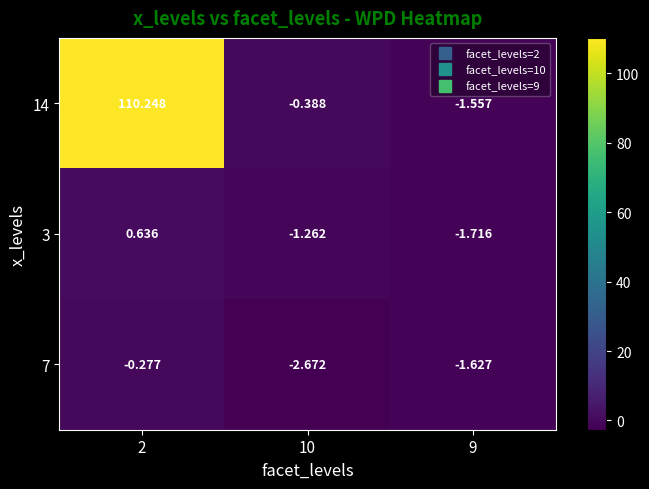

How many data points in 14 are less than 0?

2